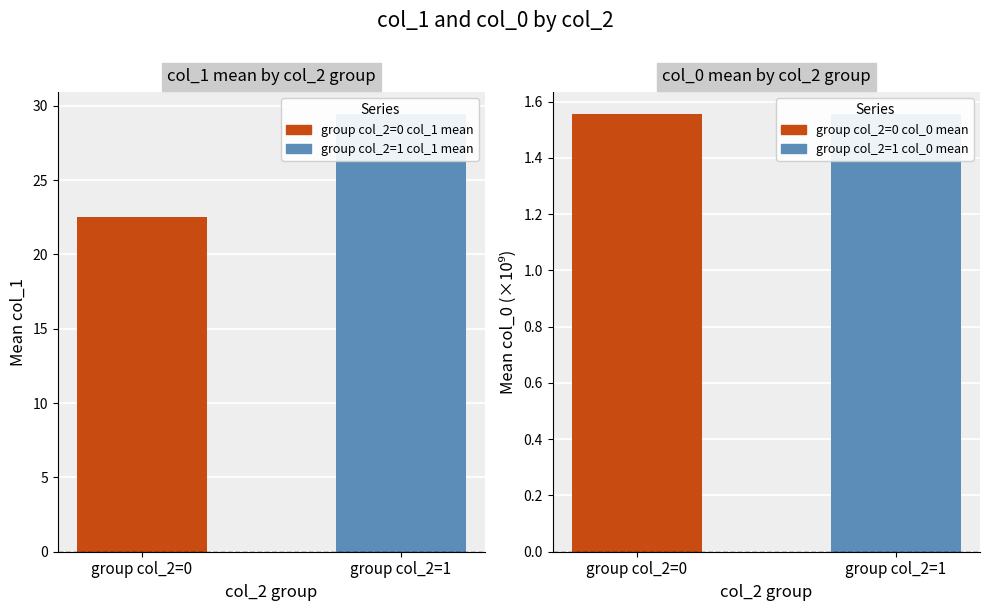

Which label corresponds to the smallest value in the chart?

group col_2=0